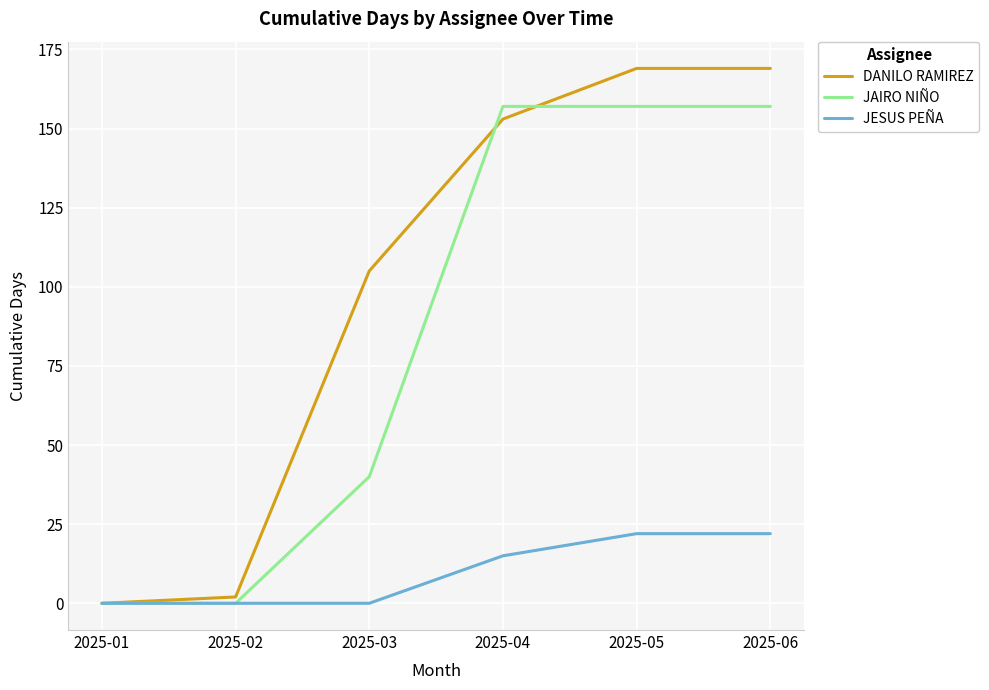

True or false: JAIRO NIÑO has more than 1 interior local peaks.

False